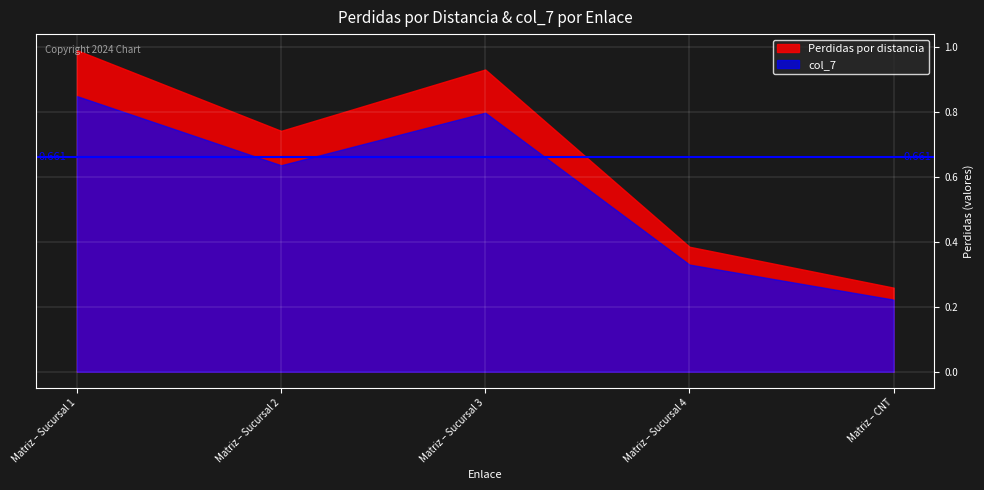

Where is the first local minimum for Perdidas por distancia?

Matriz – Sucursal 2